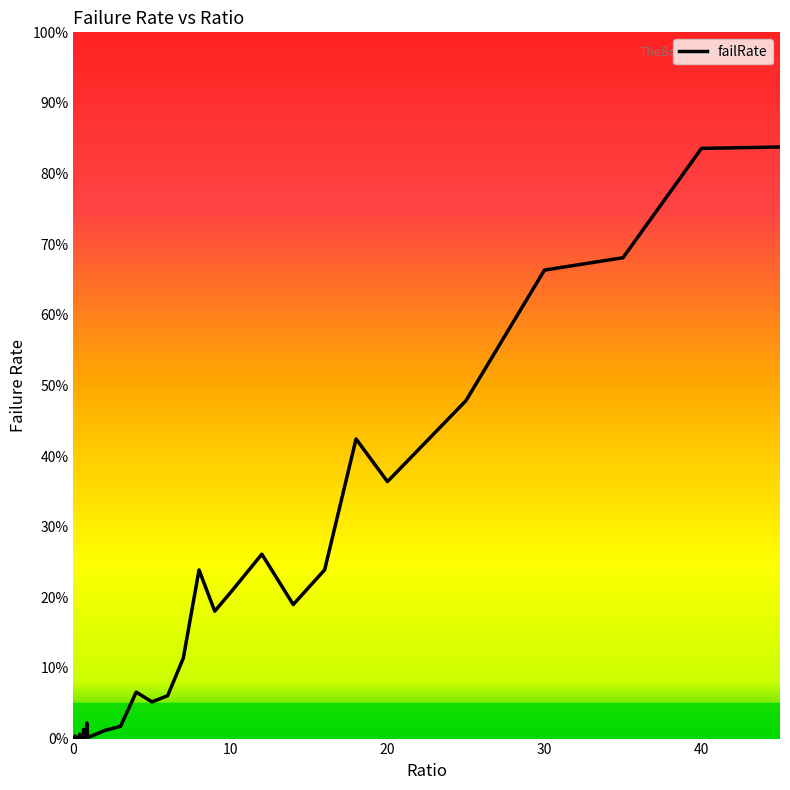

What is the maximum value shown in the chart?

0.8